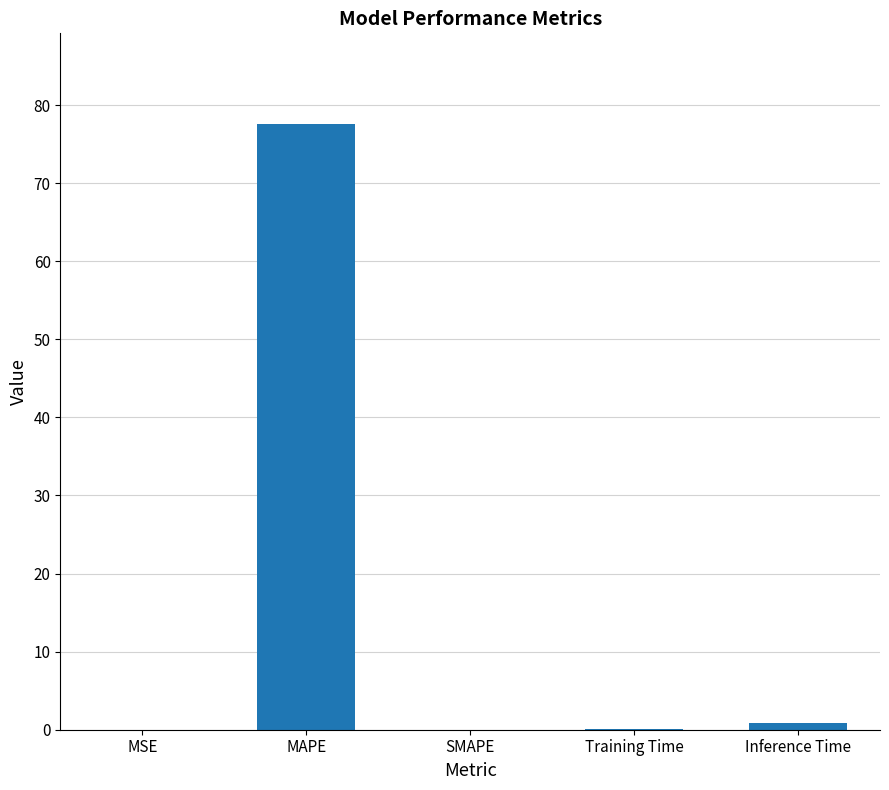

The chart shows a value of 19.6 at MAPE. True or false?

False